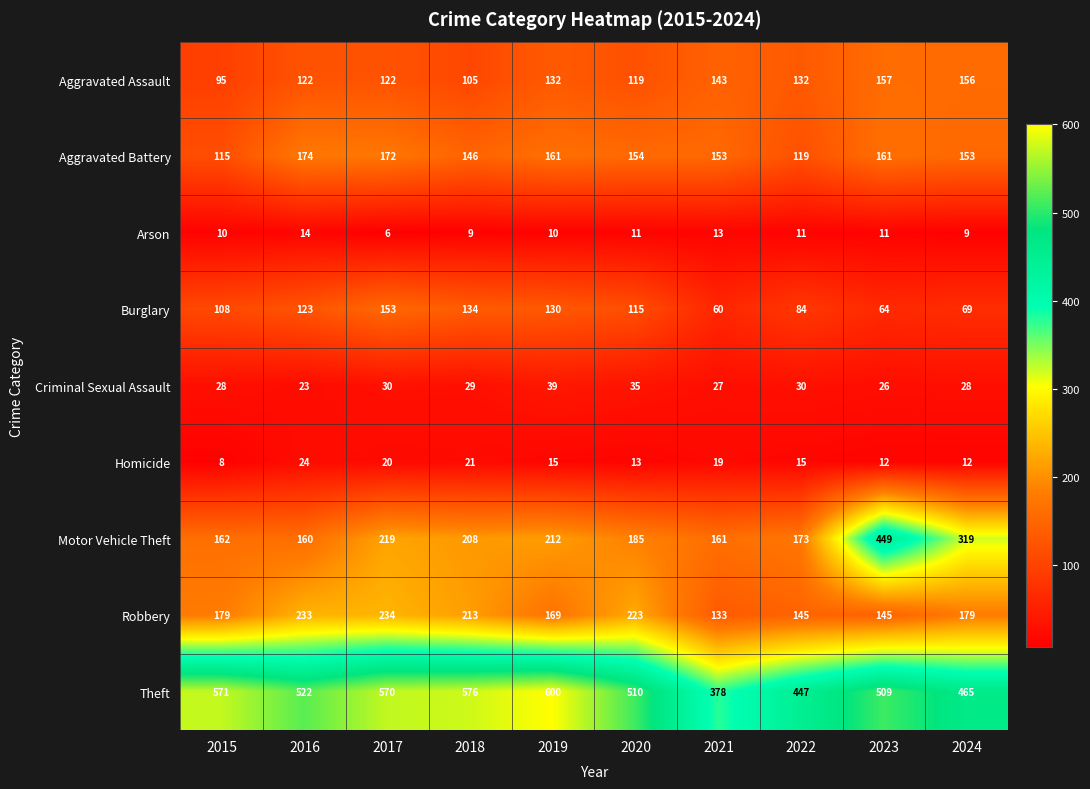

At how many categories does at least one series exceed 264?

10